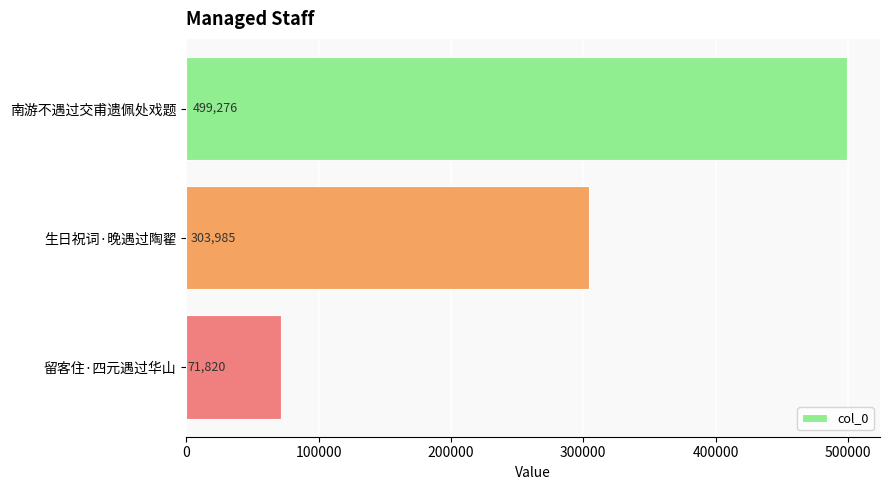

Reading top to bottom, list all the values displayed in this chart.

499276	303985	71820